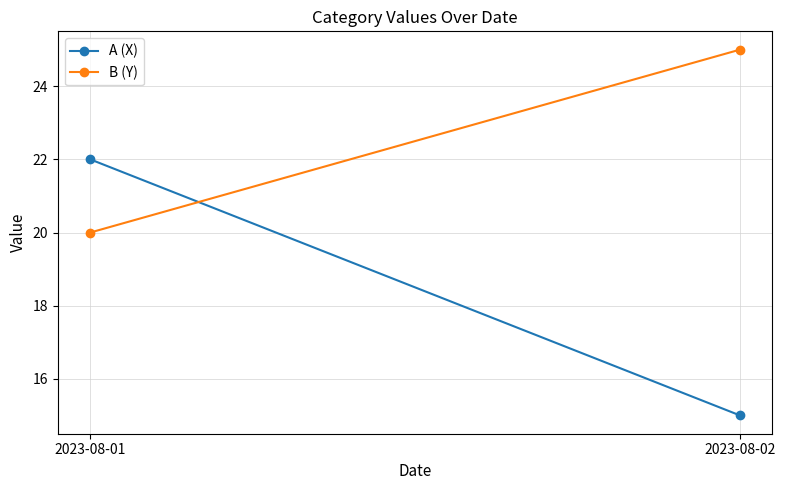

How many categories are shown in the chart?

2